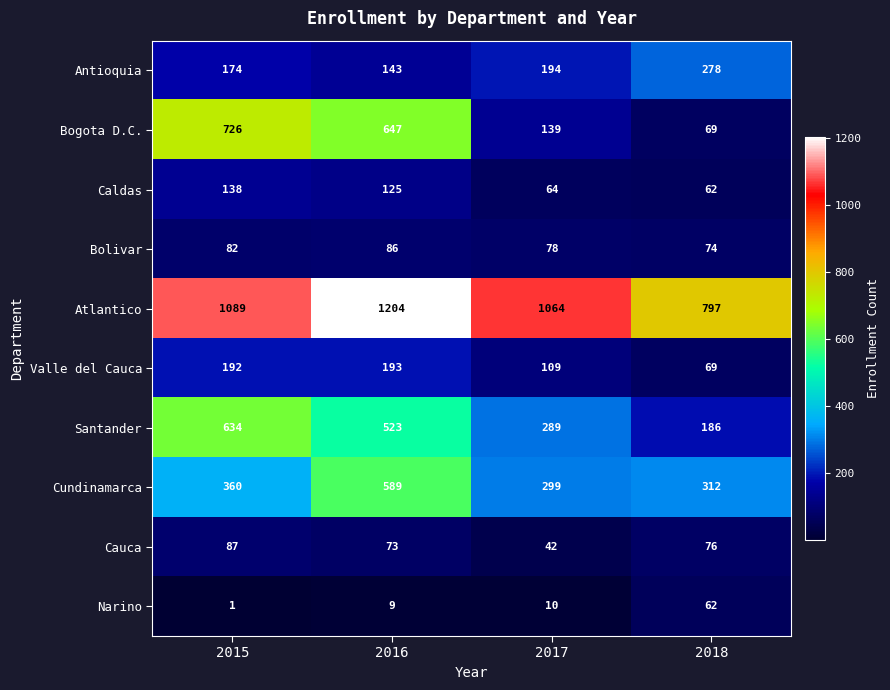

What is the greatest value displayed?

1204